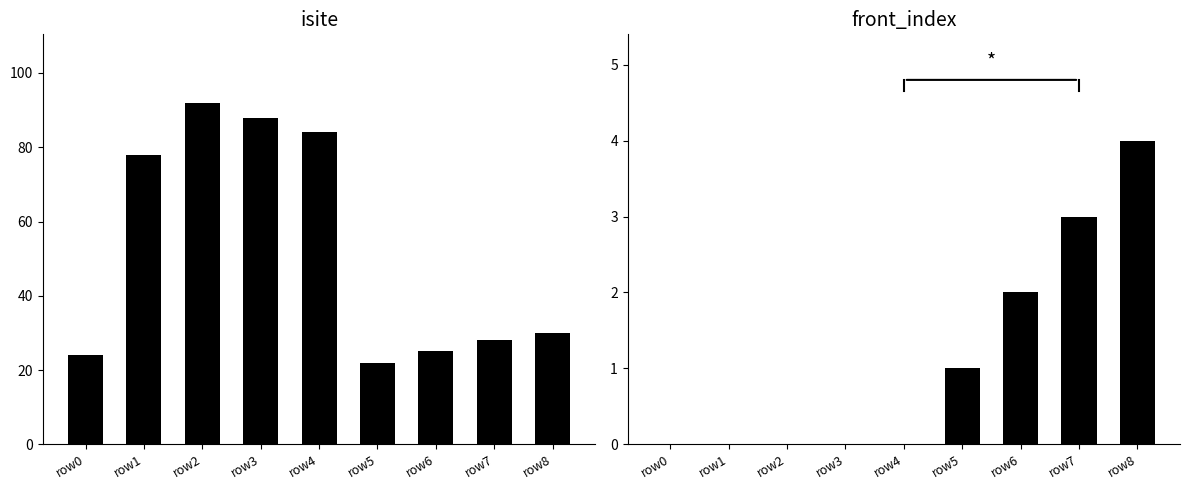

What are all the series names shown in the legend?

isite, front_index